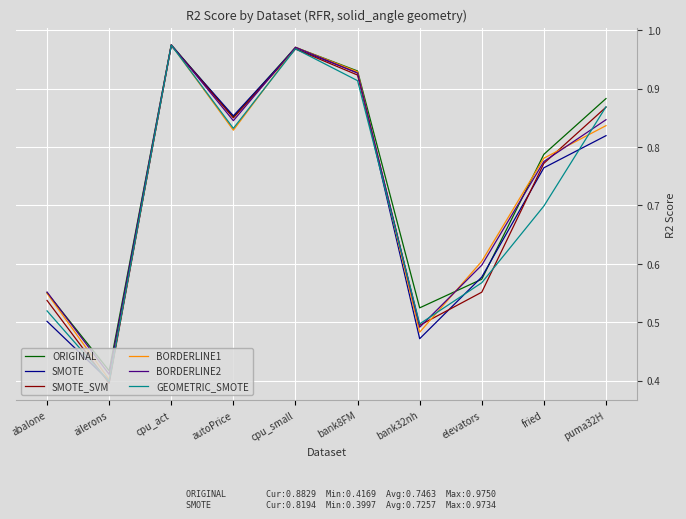

At which label does GEOMETRIC_SMOTE reach its minimum?

ailerons